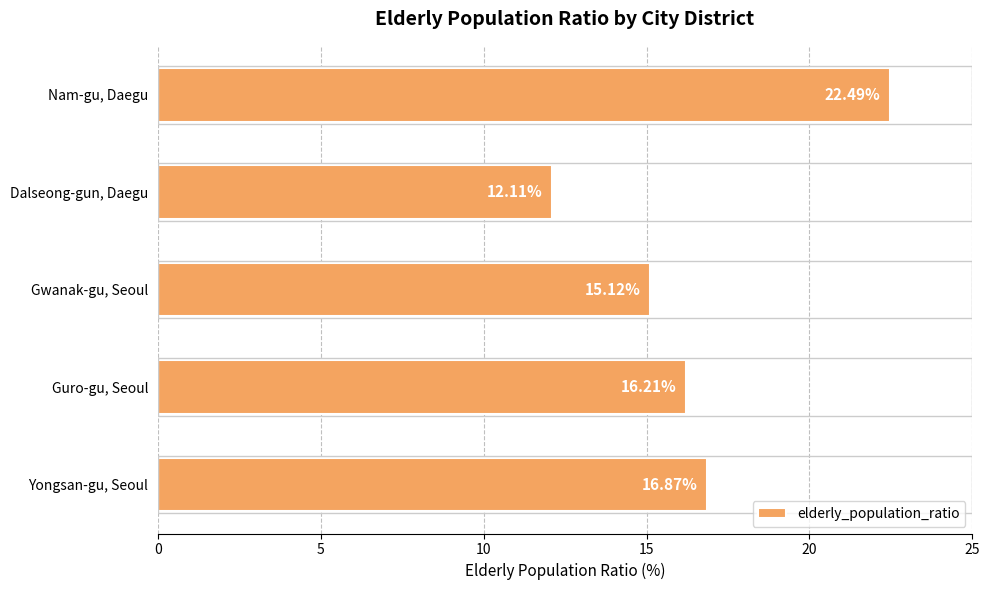

What is the label of the 4th bar from the top?

Guro-gu, Seoul